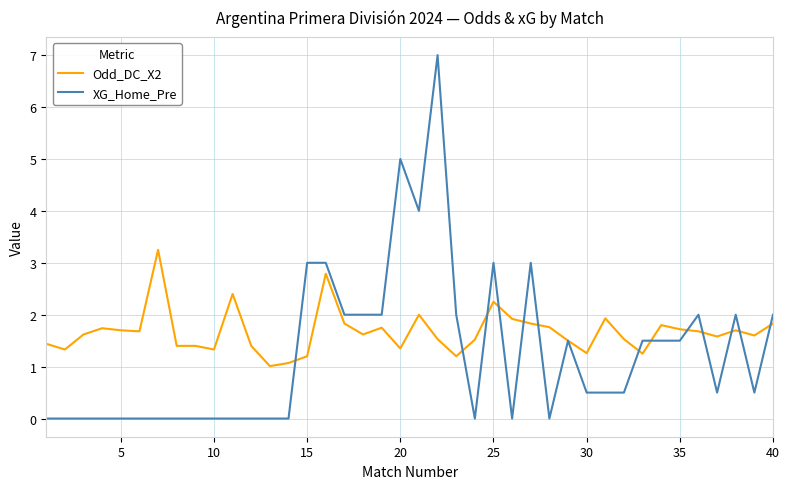

What is the maximum value shown in the chart?

7.0